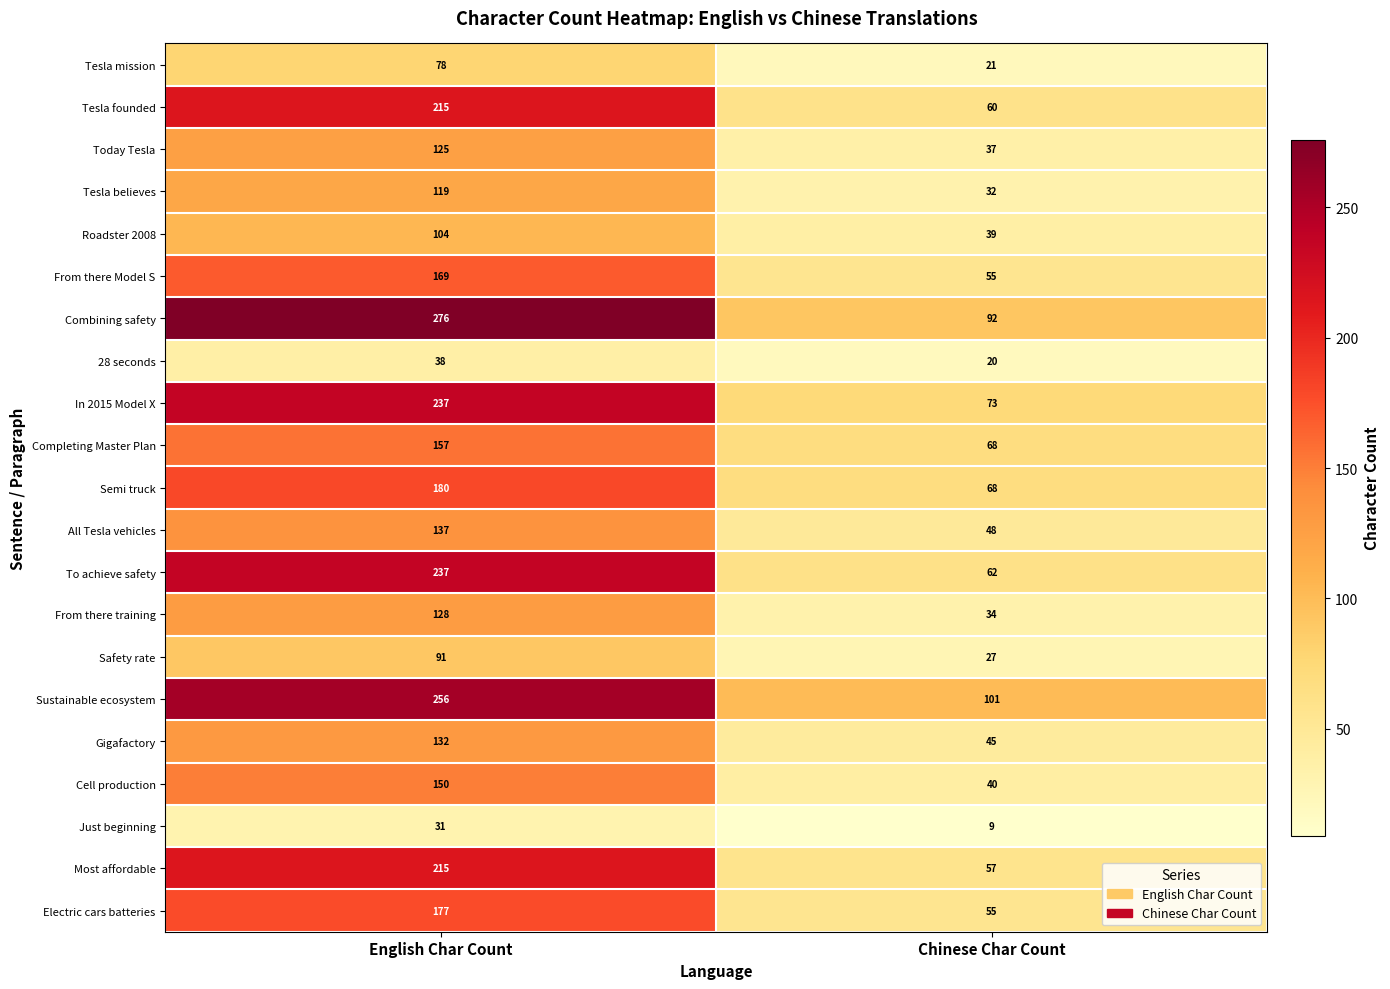

Which label corresponds to the smallest value in the chart?

Chinese Char Count